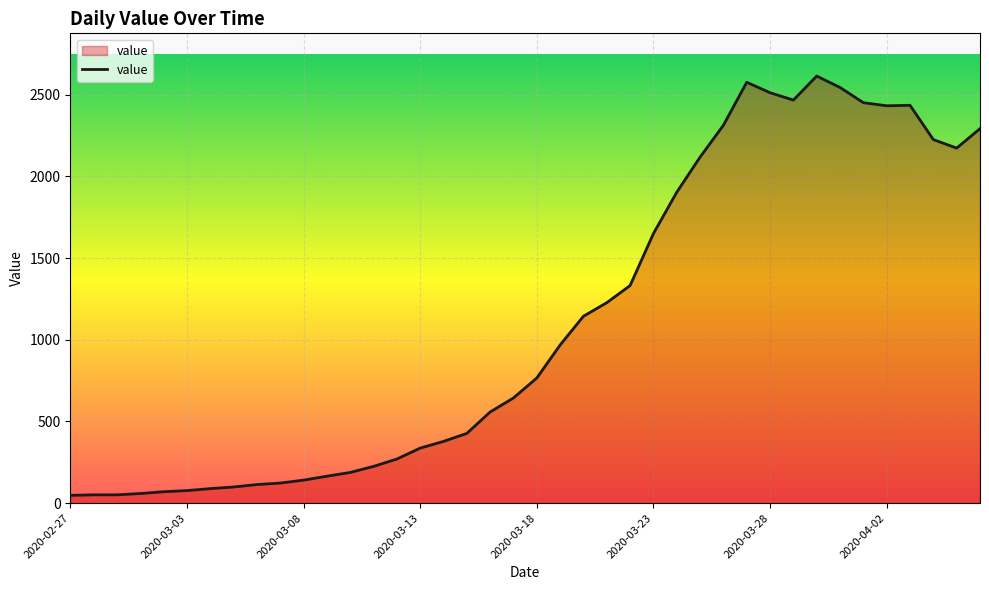

How many values are below 766?

20